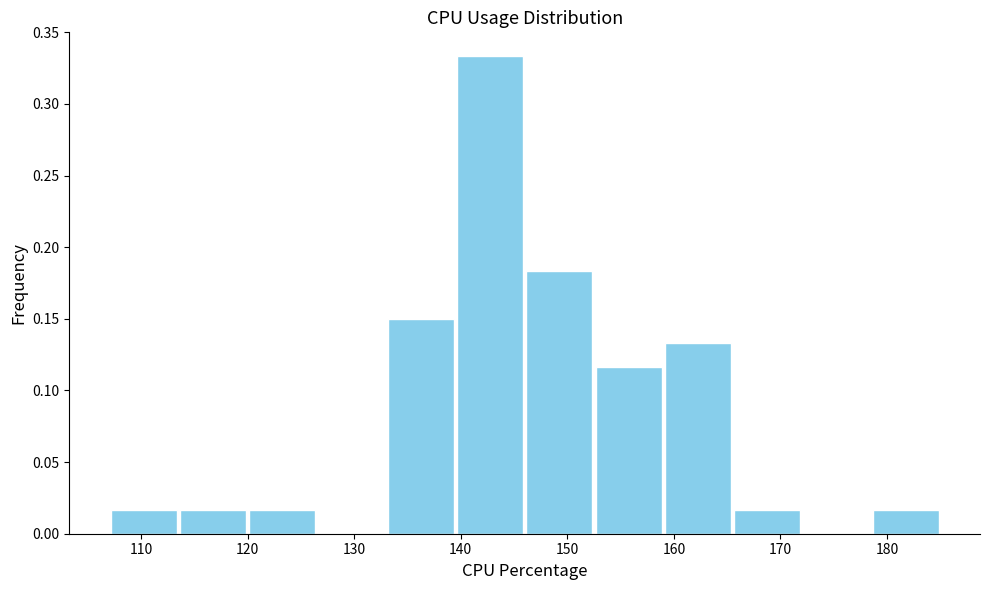

What is the height of the bar covering 159.0 to 165.5 on the x-axis? Neither the bar edges nor the heights are printed on the chart, so give them approximately, as read against the axes.

0.135